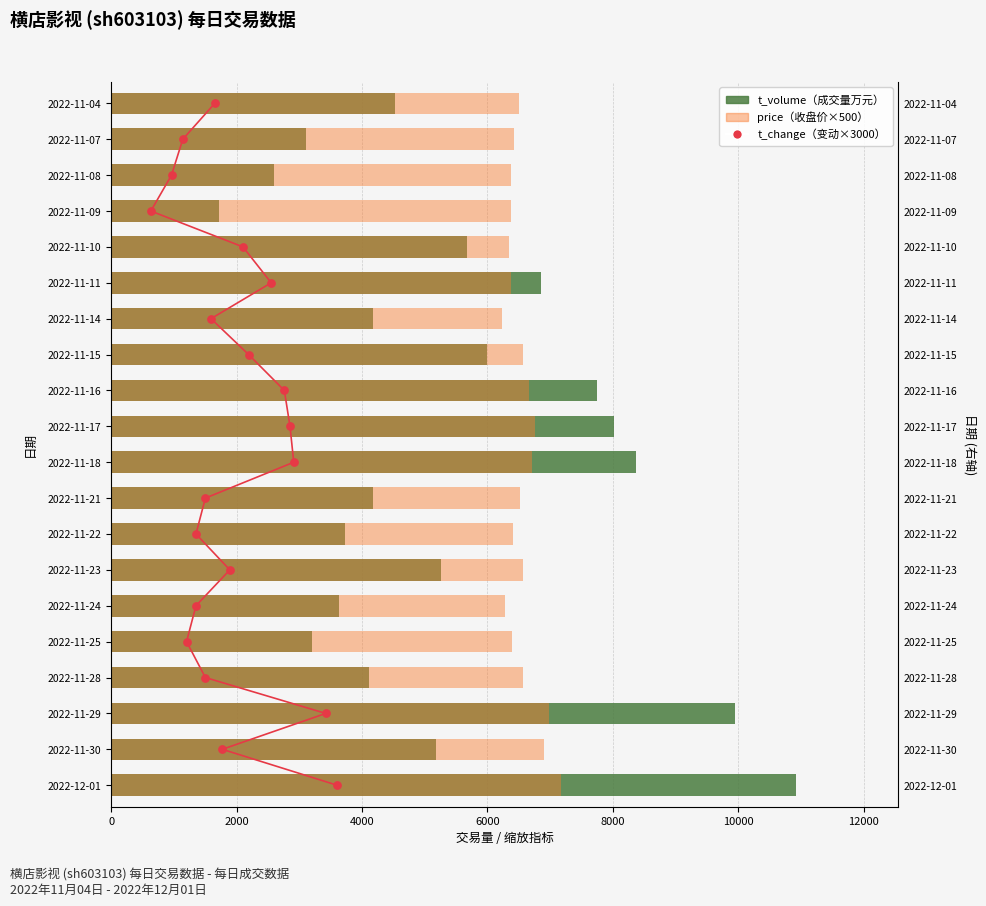

Which series has the widest spread of Y values?

t_volume